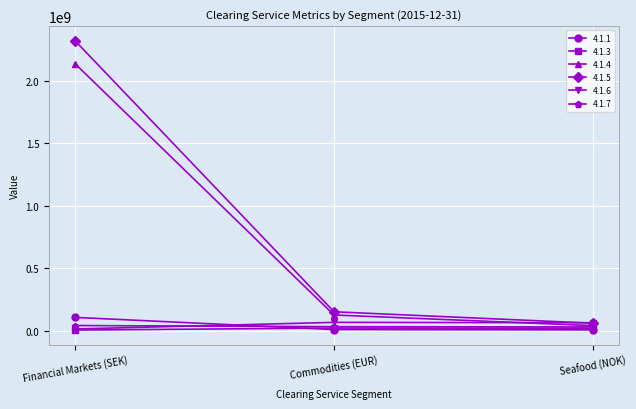

True or false: 4.1.3 has a value of 3642614.6 at Financial Markets (SEK).

True